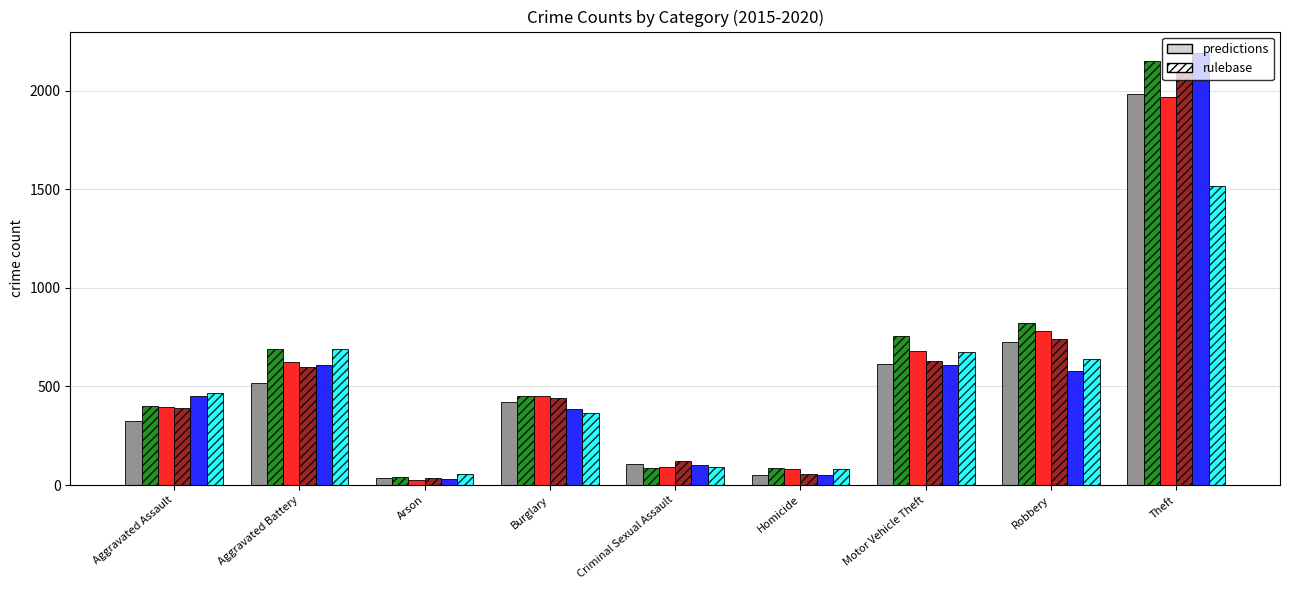

What is the maximum value shown in the chart?

2190